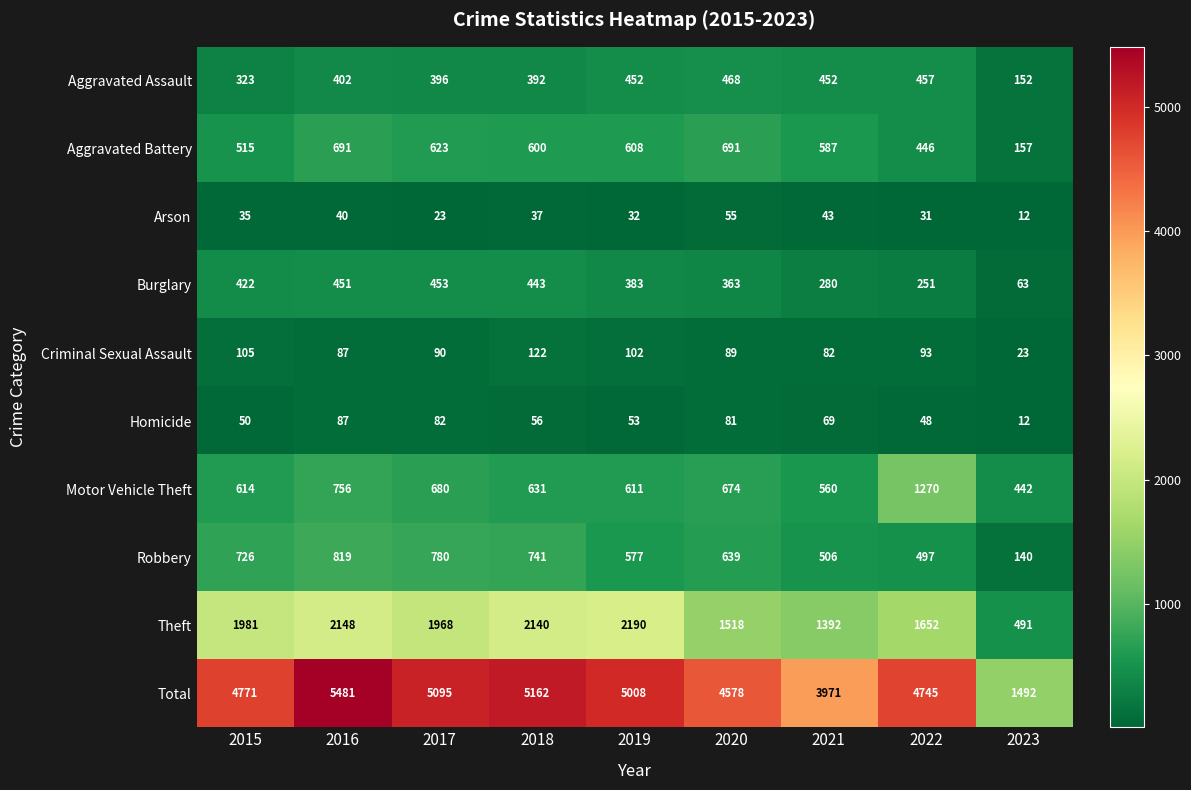

How many categories are shown in the chart?

9